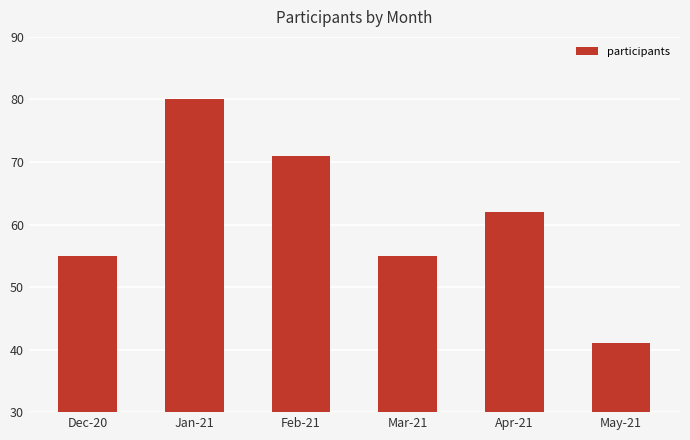

The chart shows a value of 41 at May-21. True or false?

True